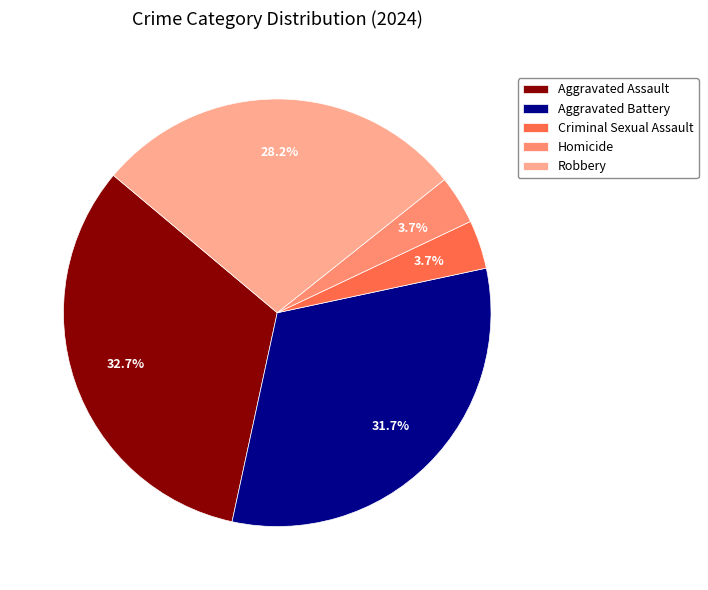

To the nearest percent, what portion does Homicide represent?

4%